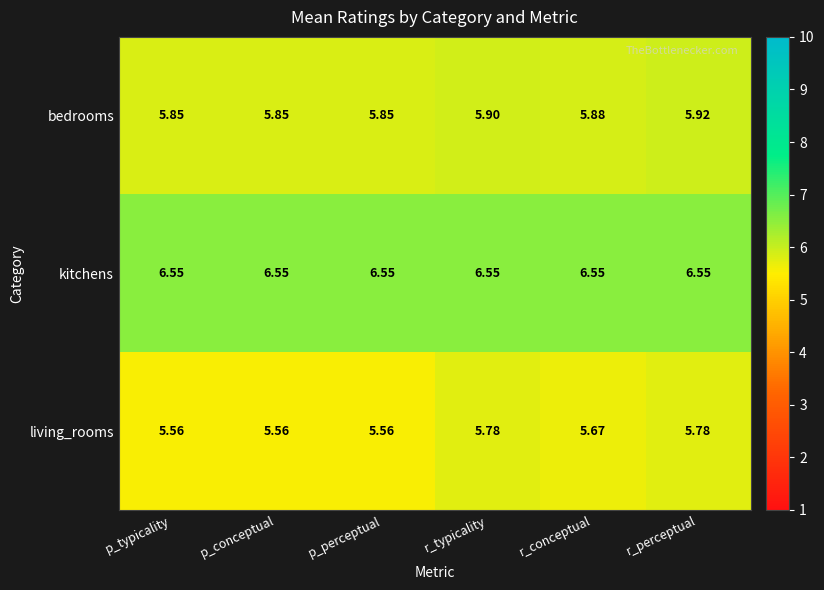

Which series has the largest range (max minus min)?

living_rooms